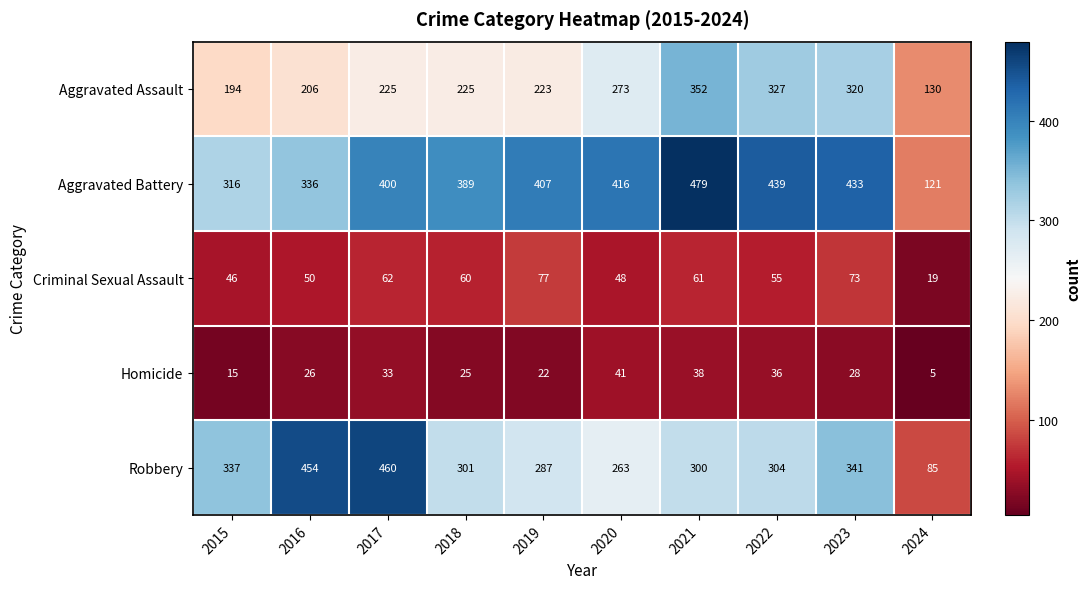

The Aggravated Battery series shows 389 at 2018. True or false?

True